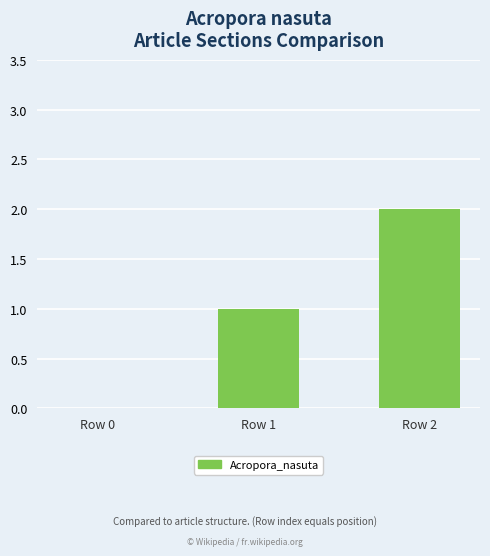

Which category has the highest value across all series?

Row 2